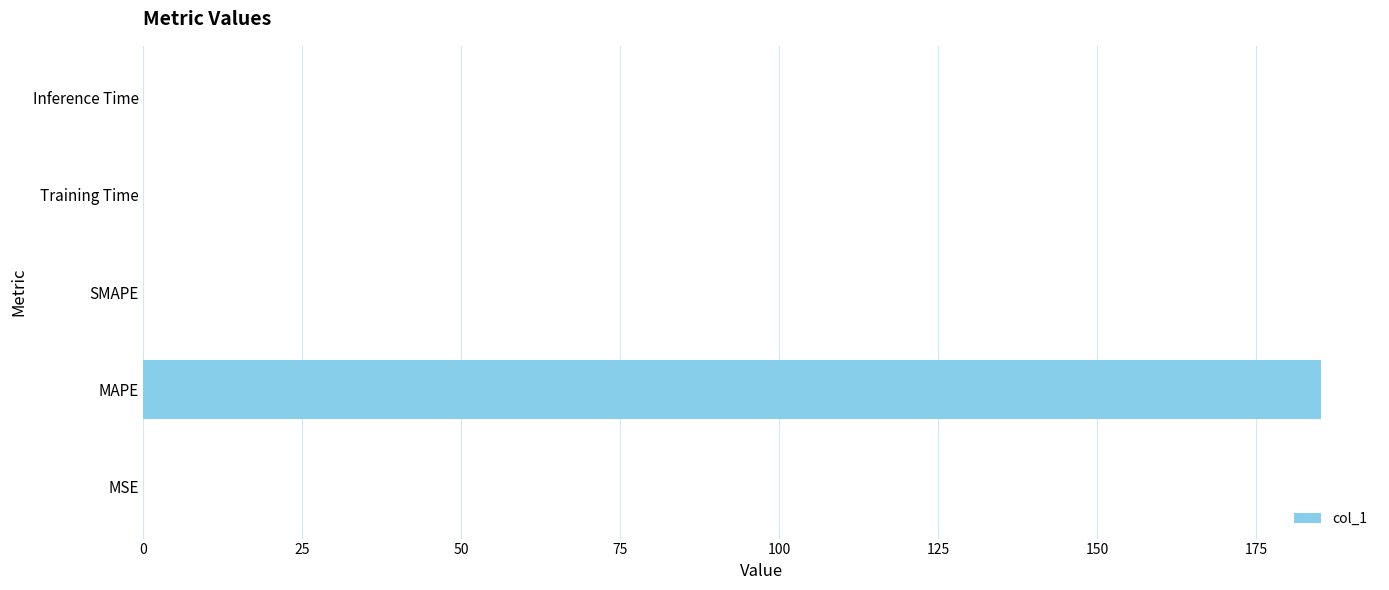

At which category does the chart reach its peak across all series?

MAPE